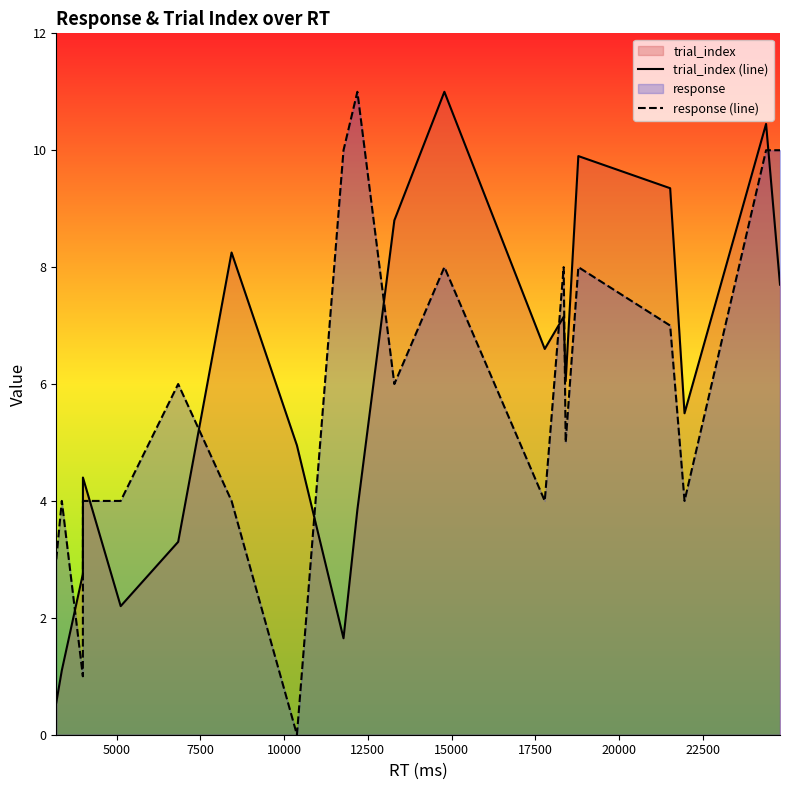

Which series ends up on top after the final intersection of response (line) and trial_index (line)?

response (line)